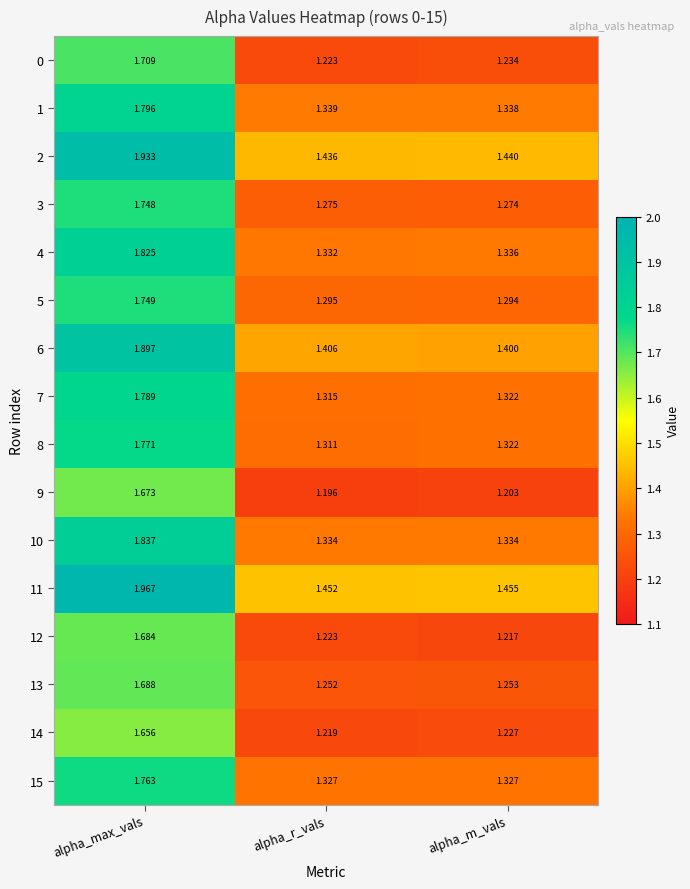

Where is 4 nearest to the value 1?

alpha_r_vals